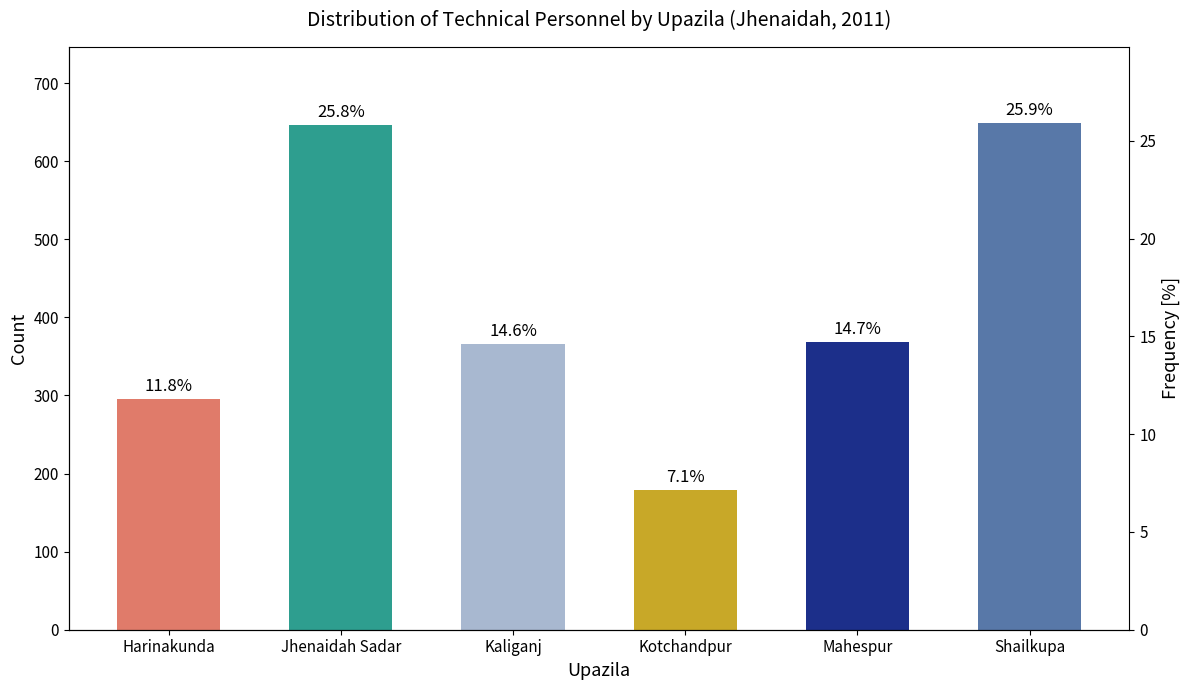

Rank the categories by value from lowest to highest.

Kotchandpur, Harinakunda, Kaliganj, Mahespur, Jhenaidah Sadar, Shailkupa